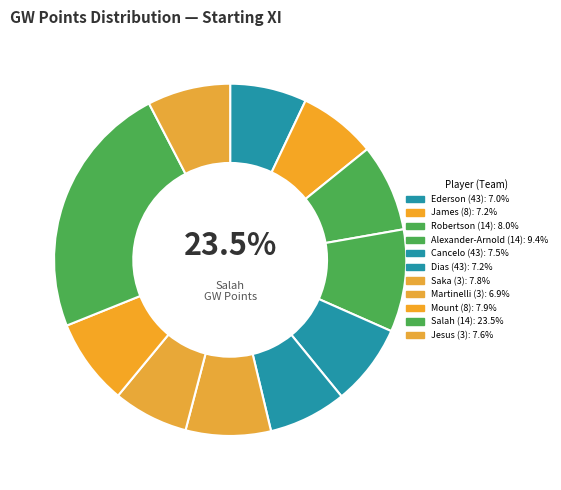

What percentage is the Mount (8) slice, to the nearest percent?

8%